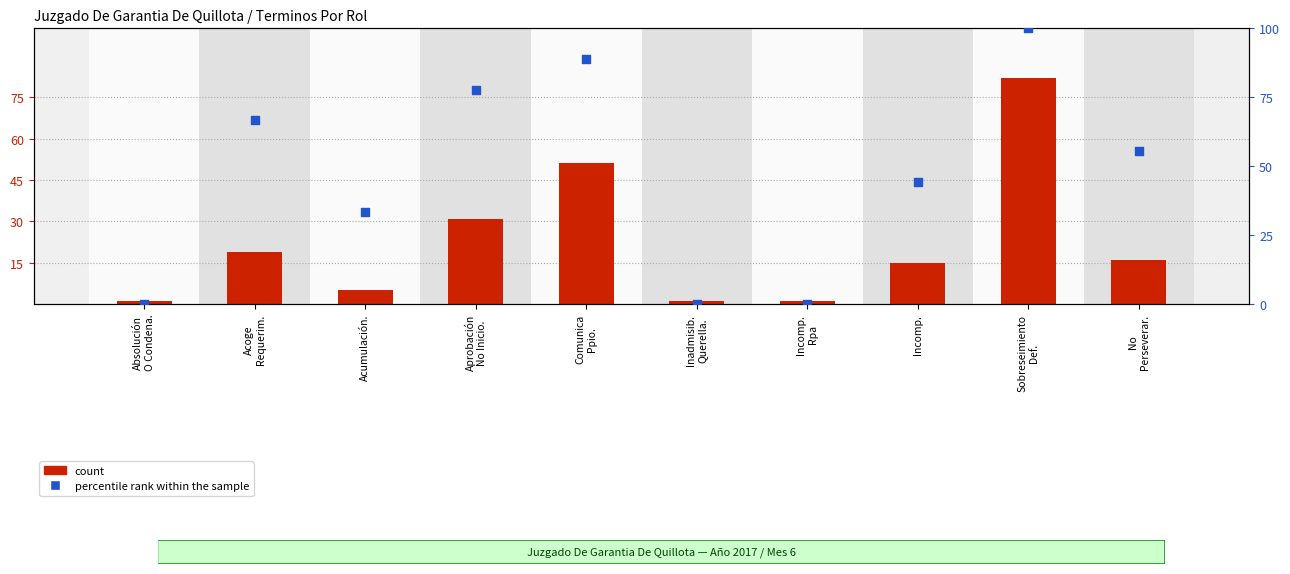

At which category is the sum across all series the highest?

Sobreseimiento
Def.